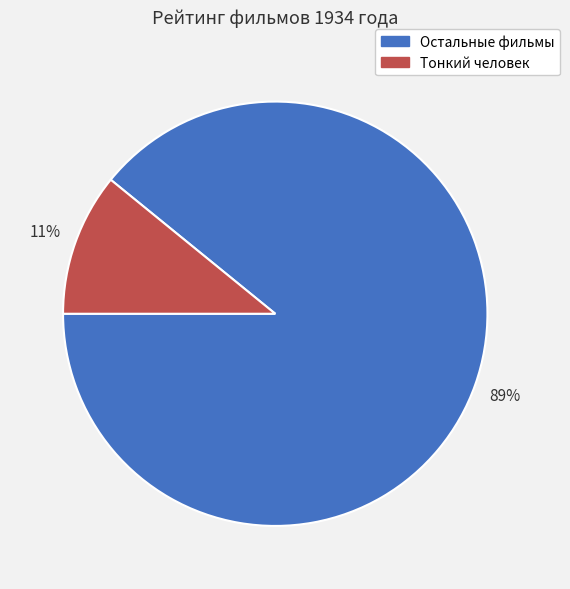

Is there a majority slice in this chart?

Yes